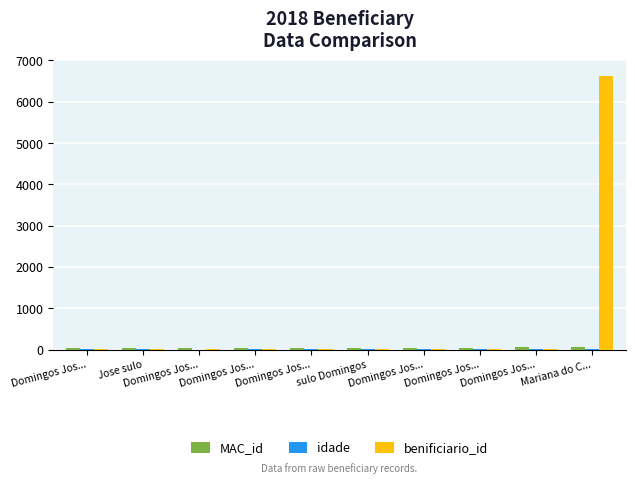

Does the chart contain stacked bars?

No